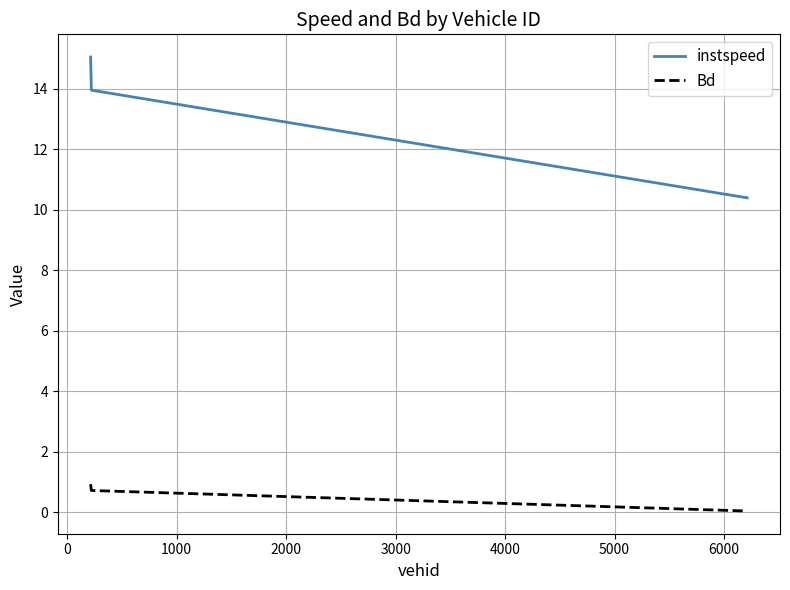

Which series has the largest total across all categories?

instspeed